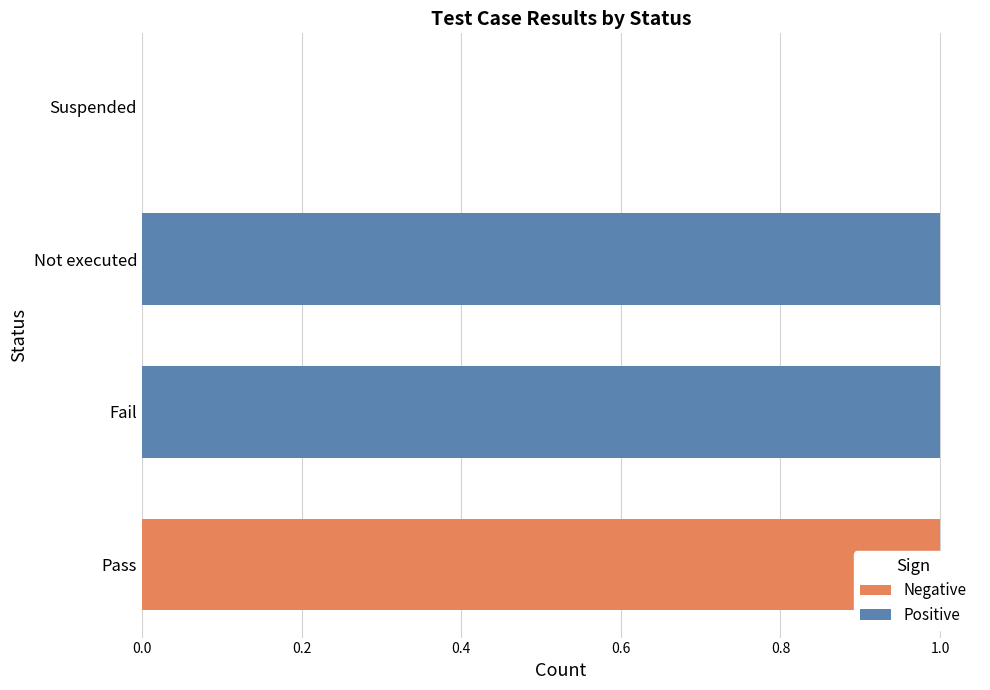

How many bars are there in total?

8